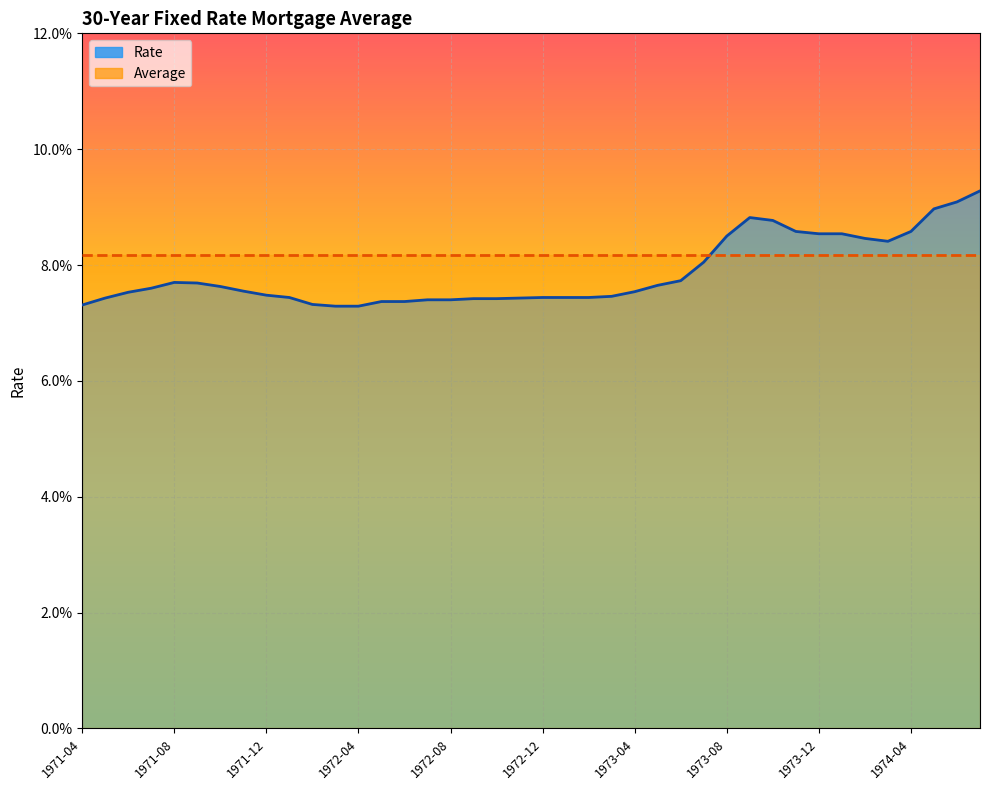

How many lines are shown in the chart?

1